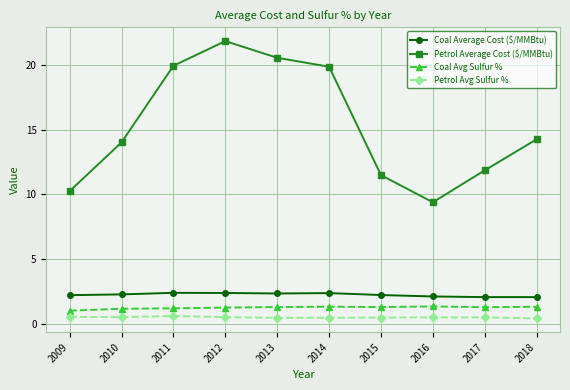

At how many categories does at least one series exceed 9?

10